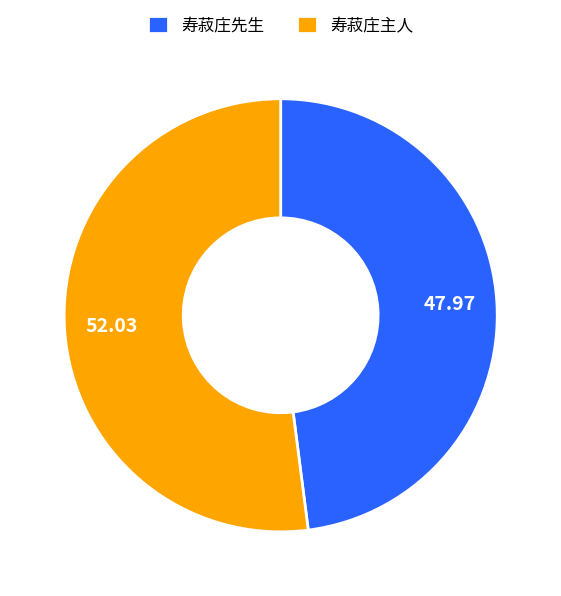

Rank the categories by value from lowest to highest.

寿菽庄先生, 寿菽庄主人